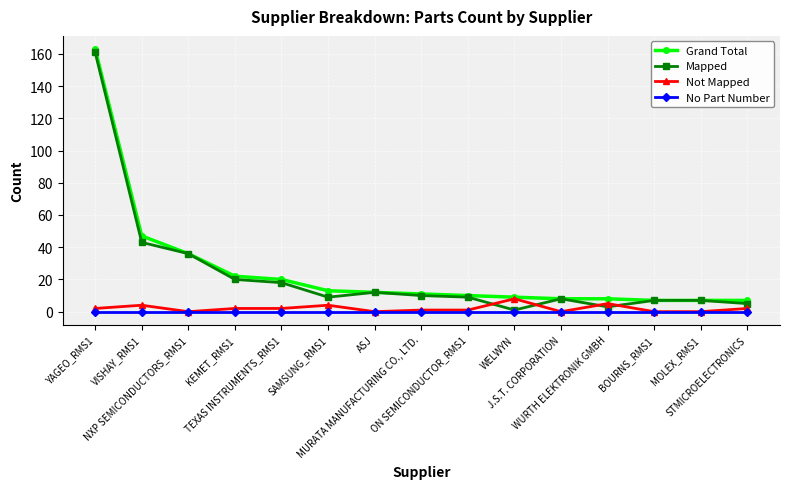

True or false: Mapped and Not Mapped intersect in this chart.

True